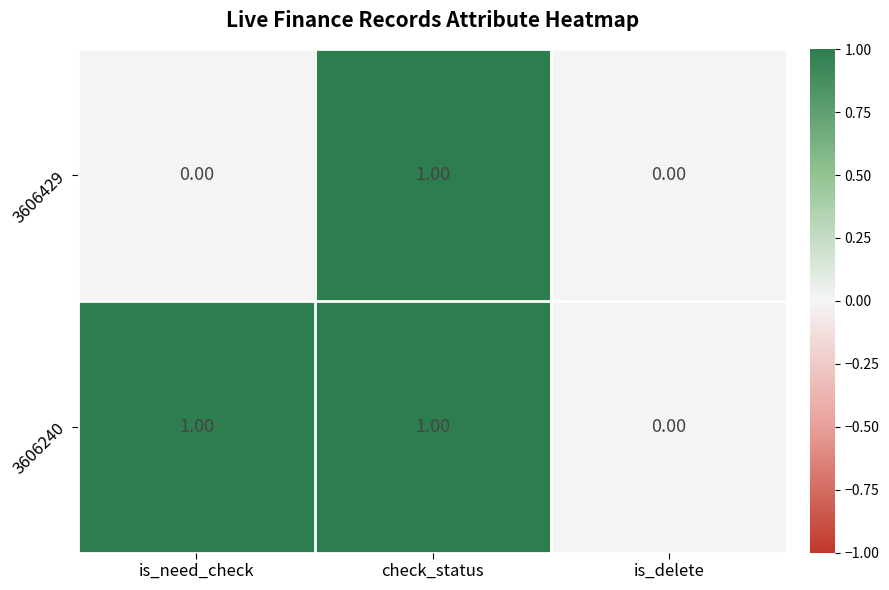

List the series in order of their overall mean, lowest first.

3606429, 3606240